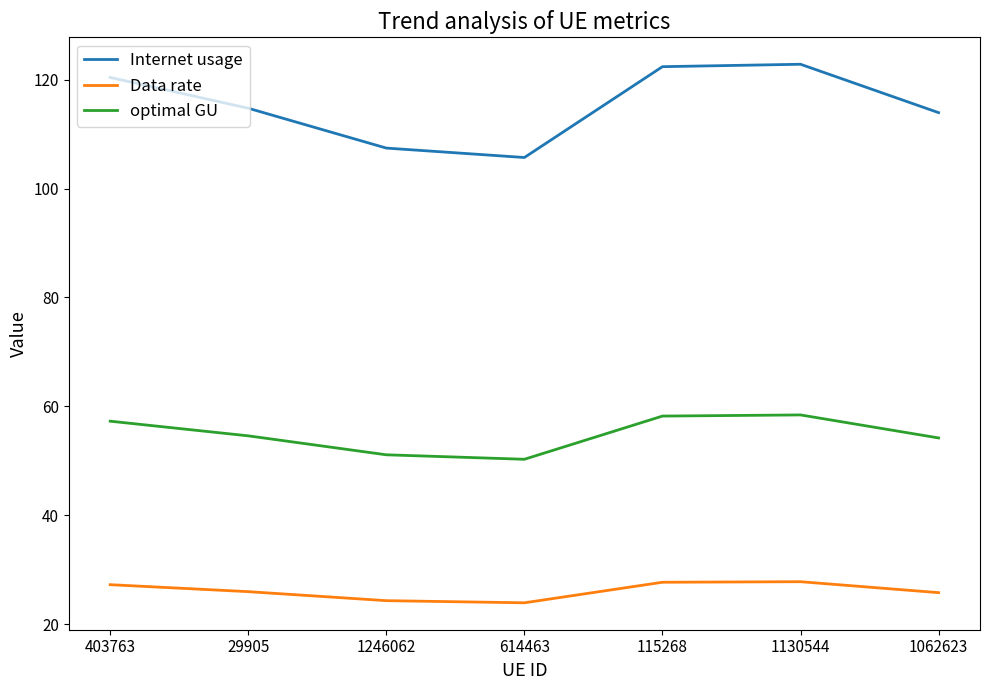

What is the spread (max minus min) of values at 403763?

93.2